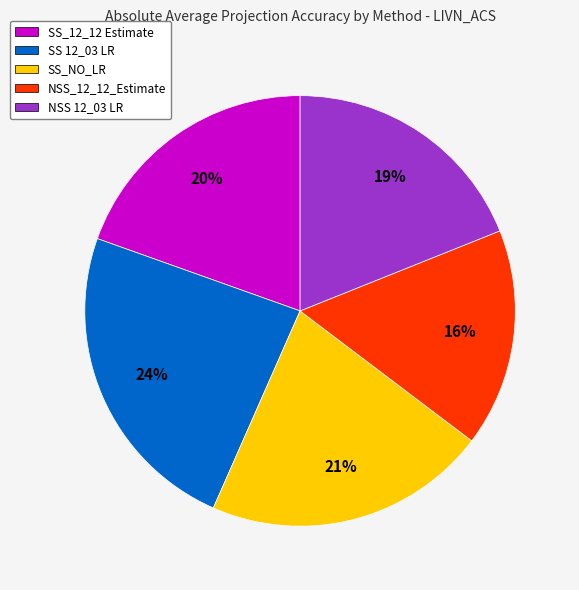

Rank the categories by value from highest to lowest.

SS 12_03 LR, SS_NO_LR, SS_12_12 Estimate, NSS 12_03 LR, NSS_12_12_Estimate